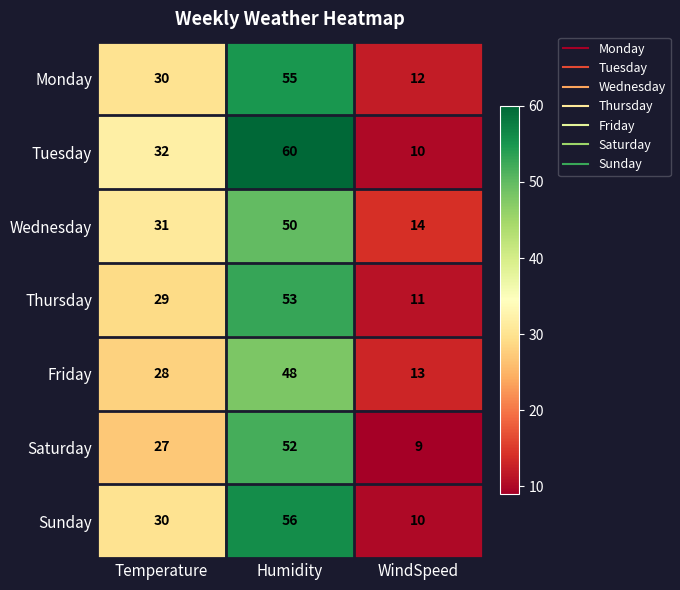

Rank the series at Humidity from lowest to highest value.

Friday, Wednesday, Saturday, Thursday, Monday, Sunday, Tuesday